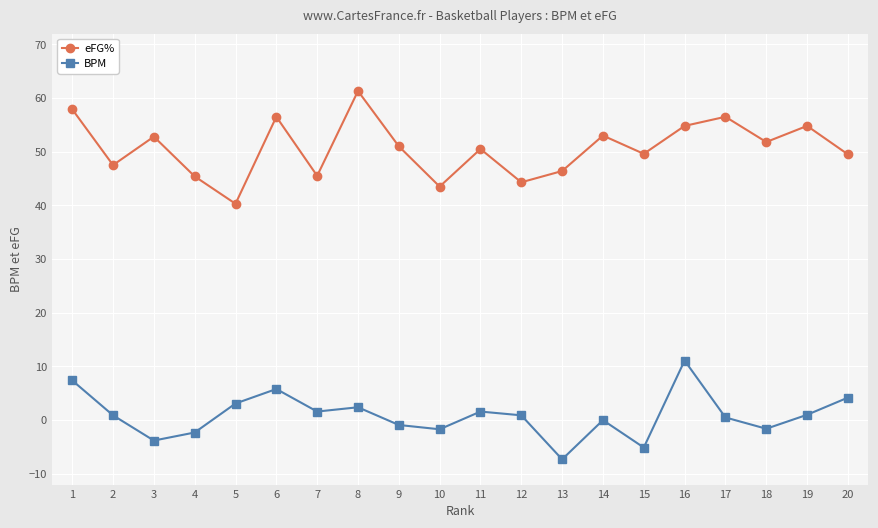

Which series has the widest spread of values?

eFG%